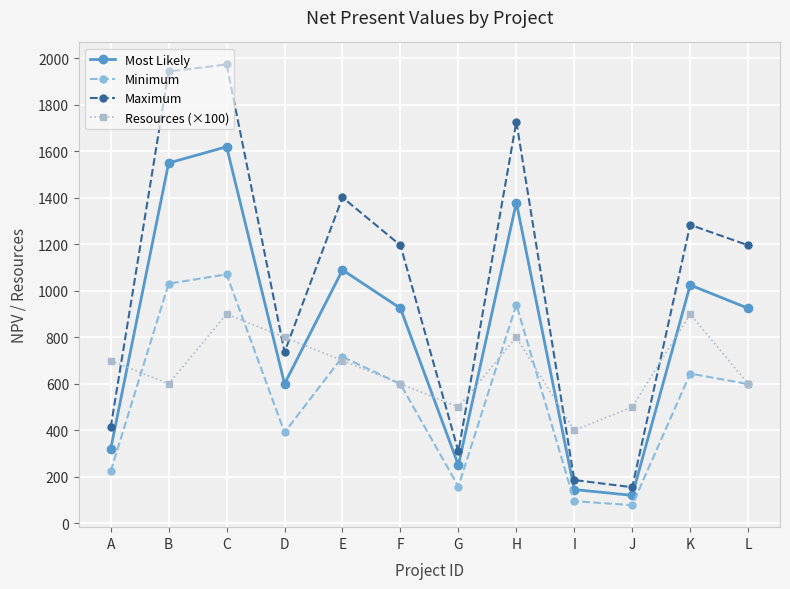

Is the value of Resources (×100) at L greater than the value of Minimum at H?

No